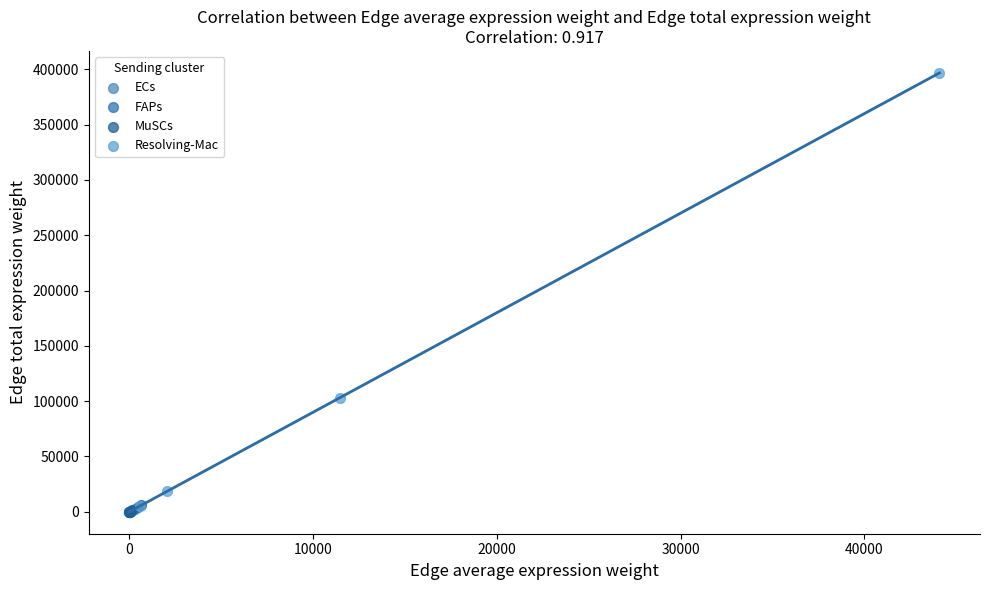

Which series contains the highest Y value?

Resolving-Mac